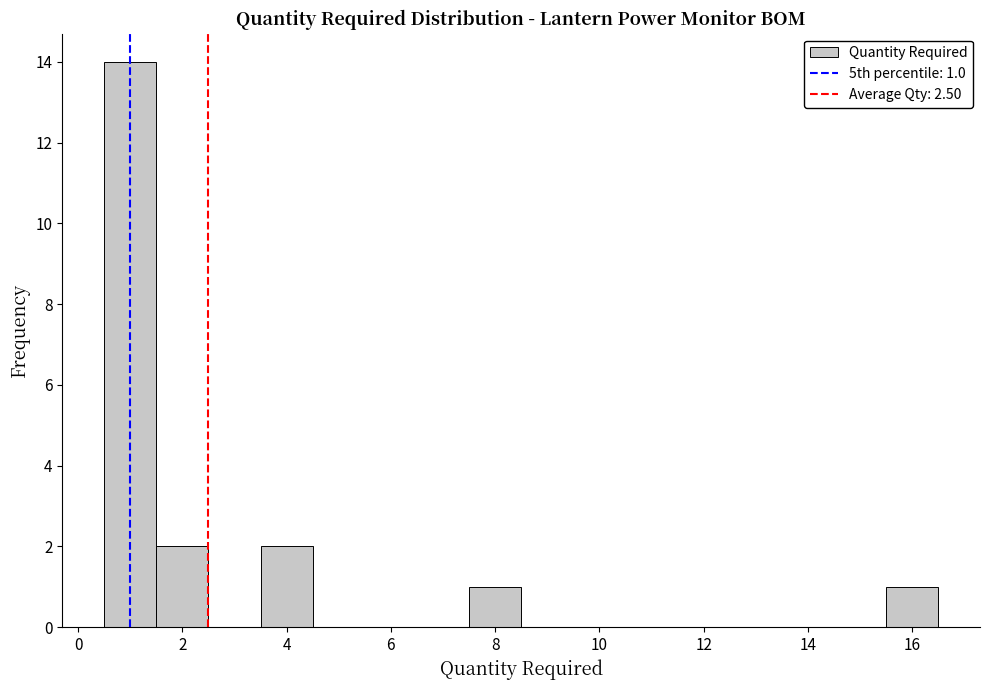

Over which range of the x-axis is the bar tallest?

0.5 to 1.5